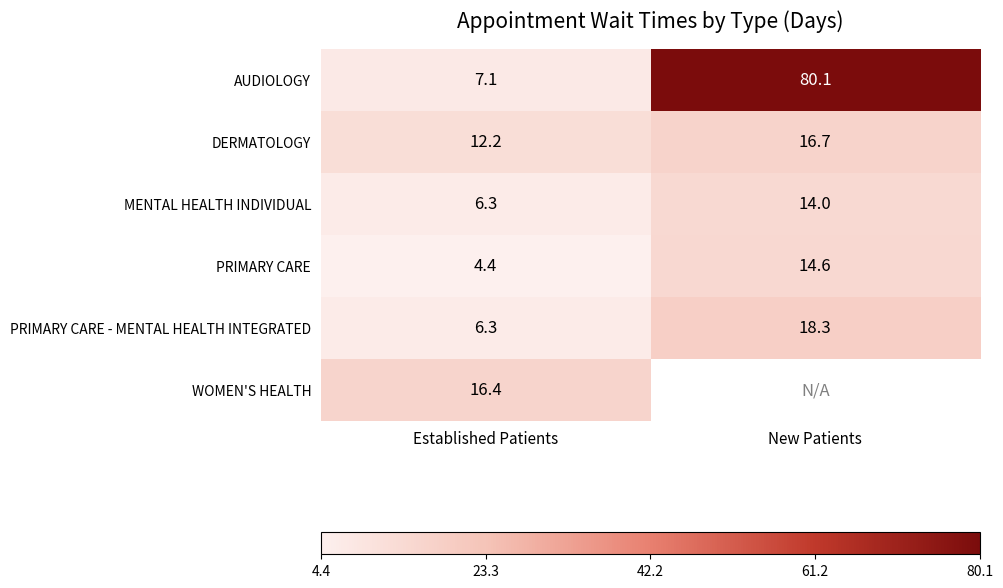

Which label corresponds to the largest value in the chart?

New Patients